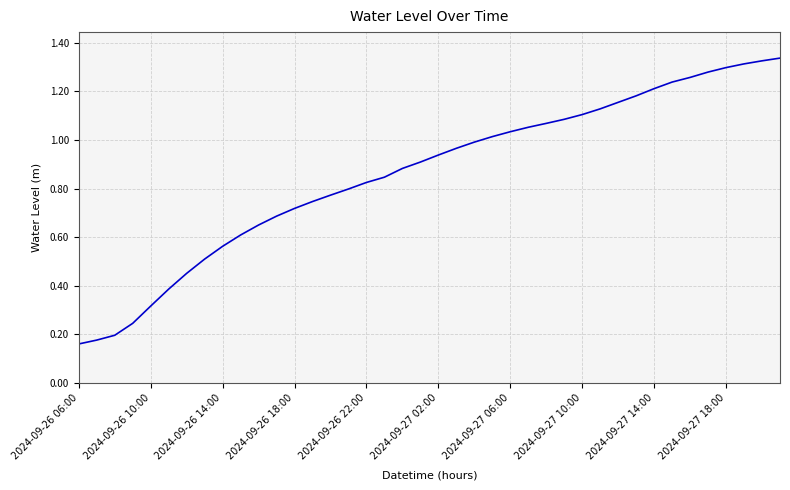

How many categories are shown in the chart?

40